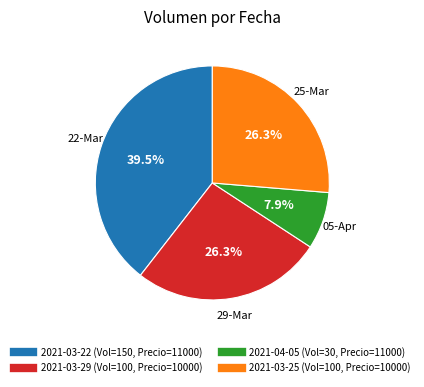

True or false: 2021-03-29 accounts for 26% of the total.

True